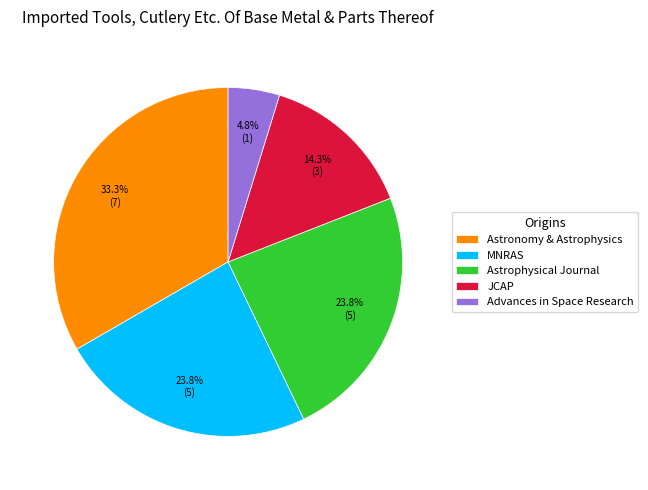

What portion of the pie excludes Advances in Space Research?

95.2%